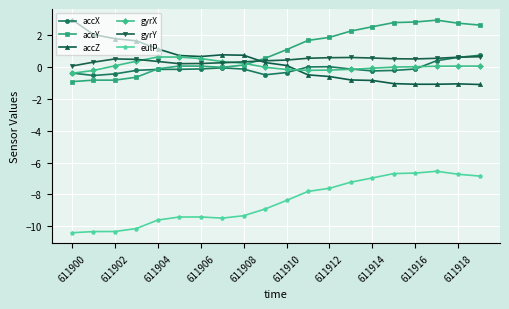

True or false: gyrX and eulP intersect in this chart.

False